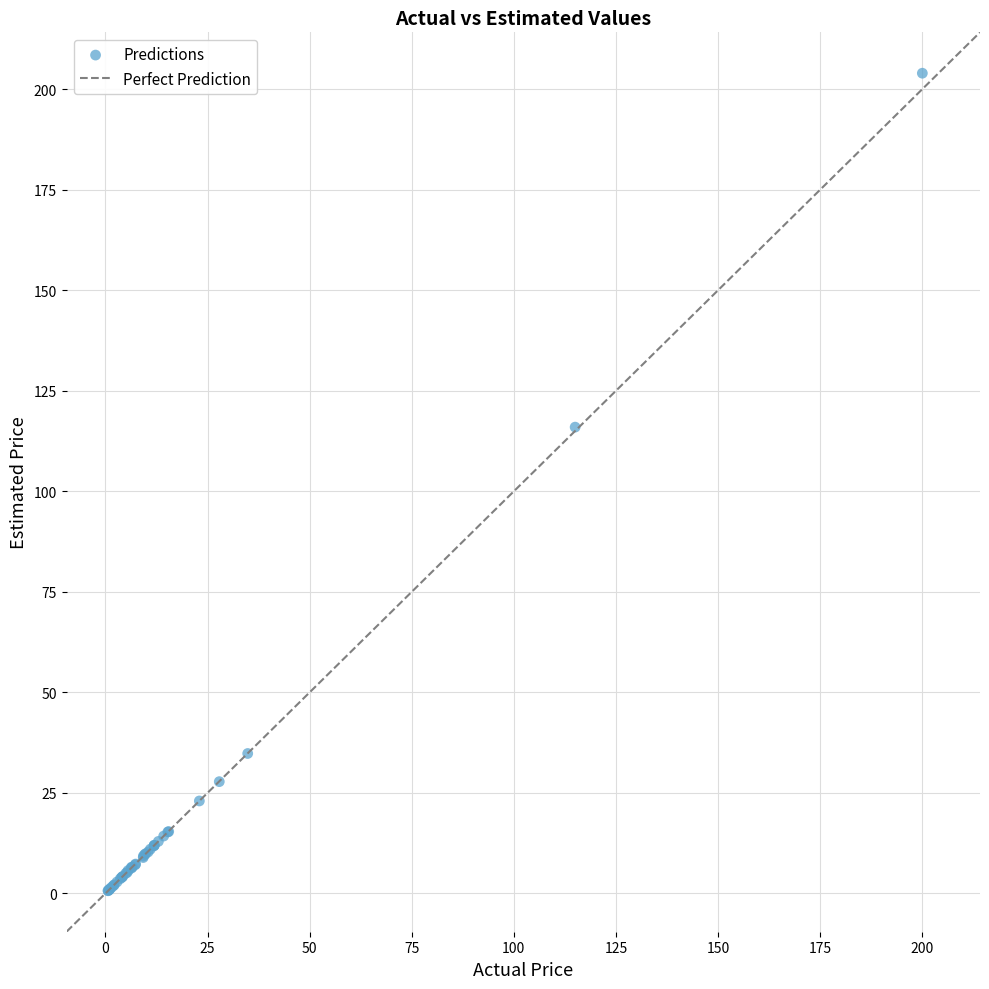

What Y value in the scatter plot is closest to 102?

116.0